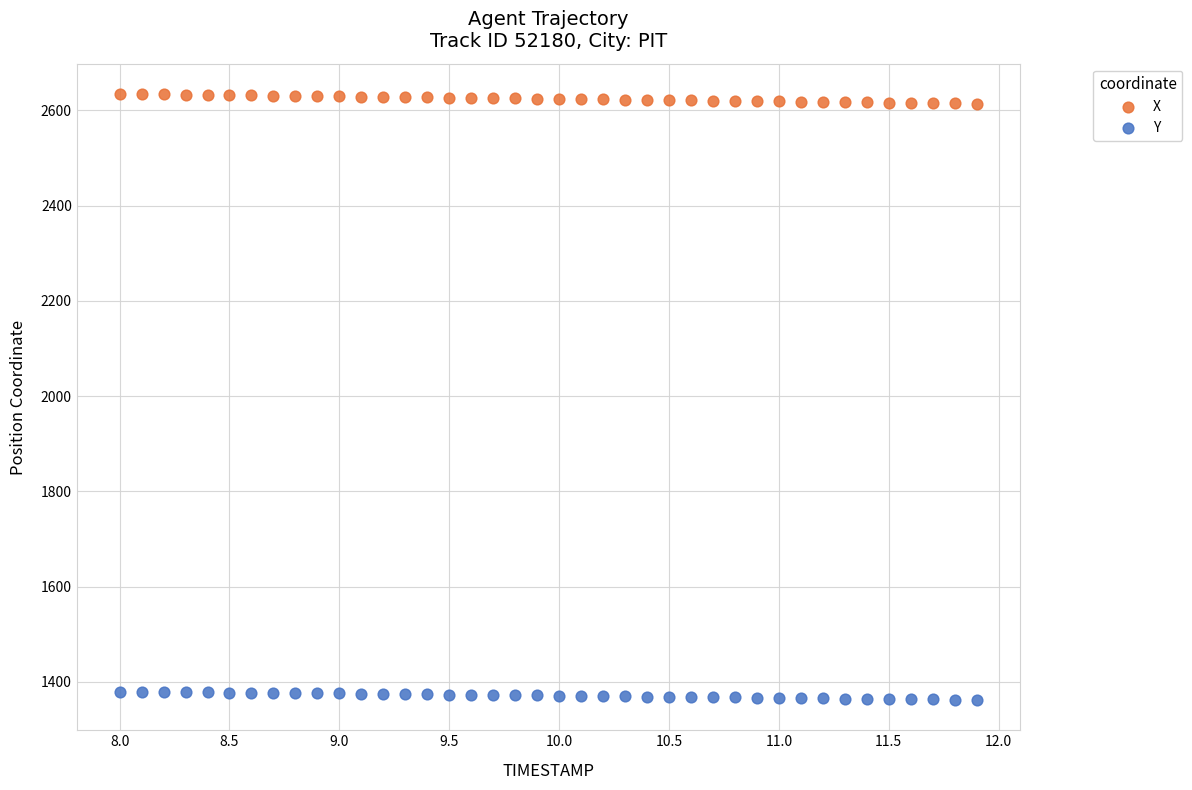

Which series reaches the maximum Y coordinate?

X